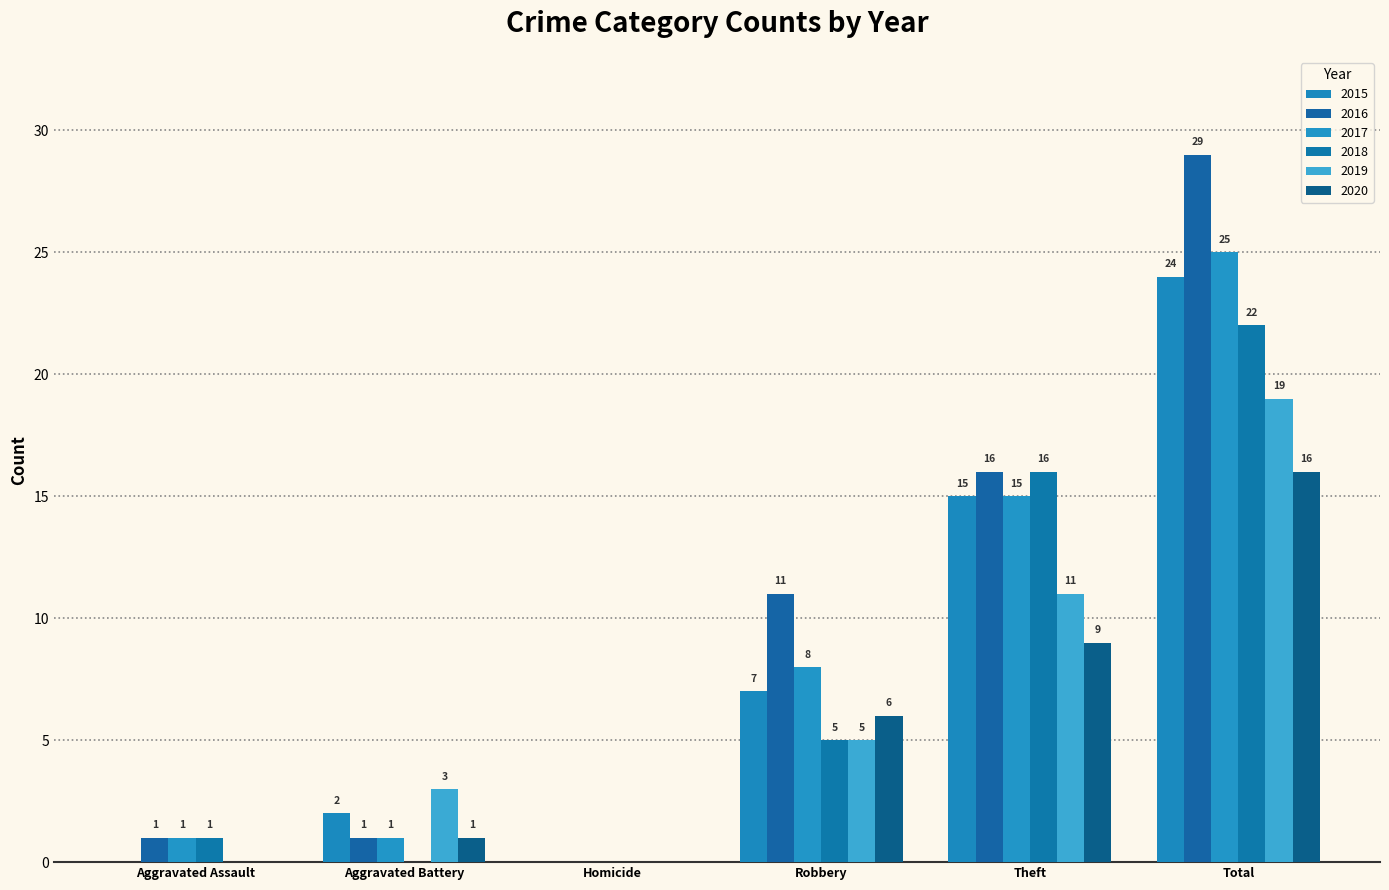

What is the difference between the 2019 values at Homicide and Total?

19